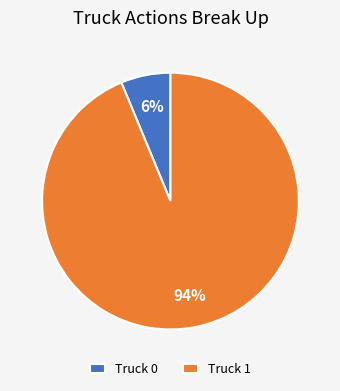

True or false: Truck 0 accounts for 6% of the total.

True